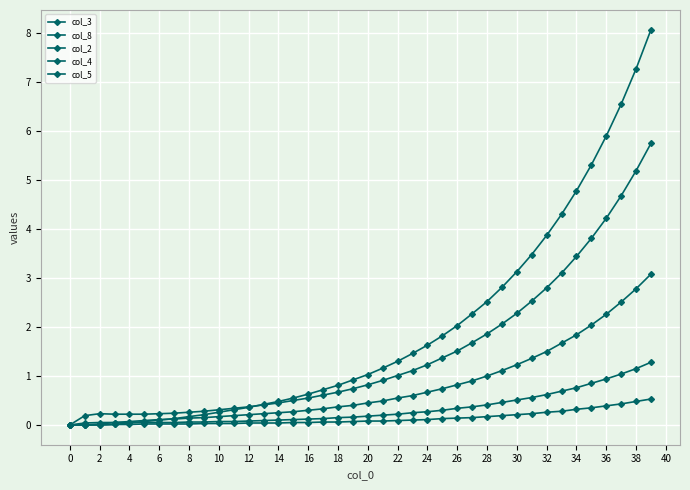

Count the number of data series in this chart.

5